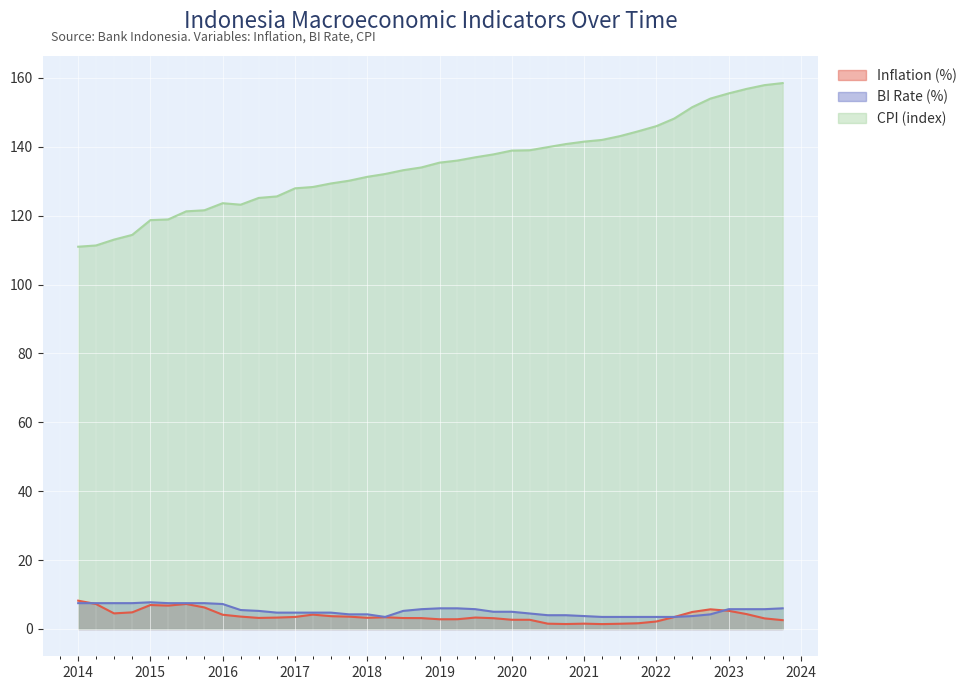

Count the number of categories in the chart.

40